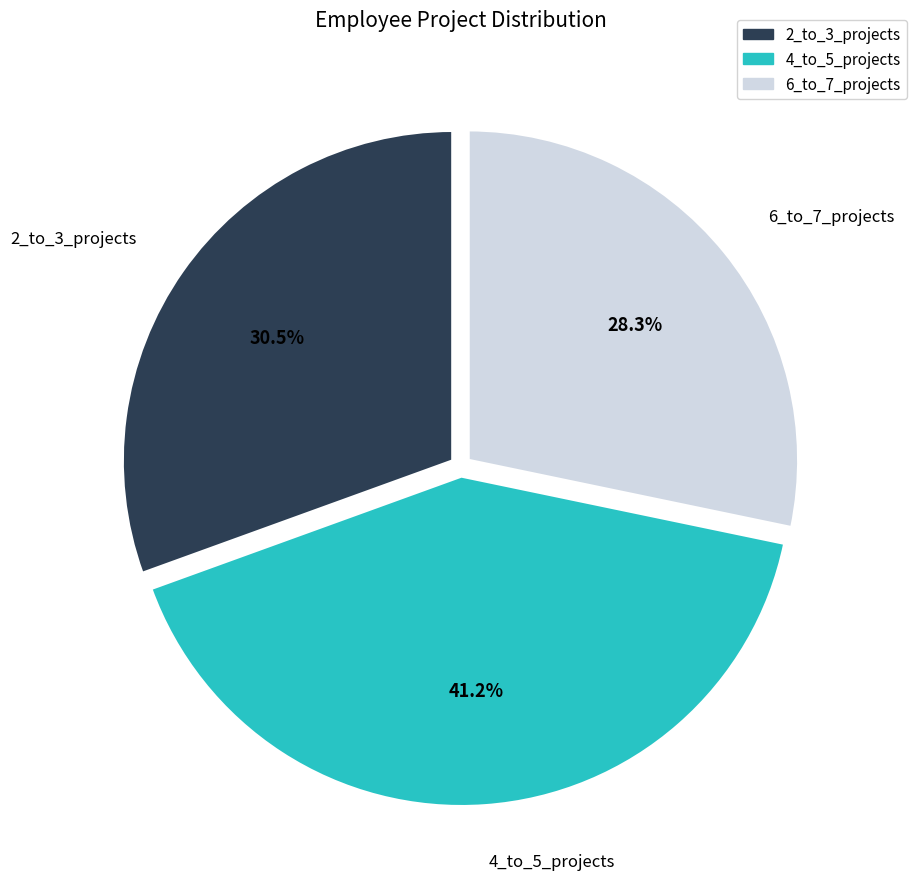

Does any single category account for the majority?

No